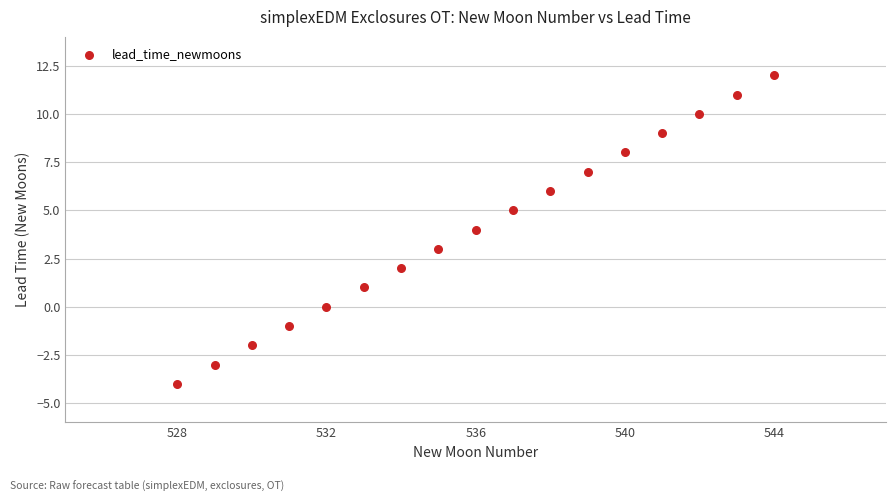

What is the range of Y values (max minus min)?

16